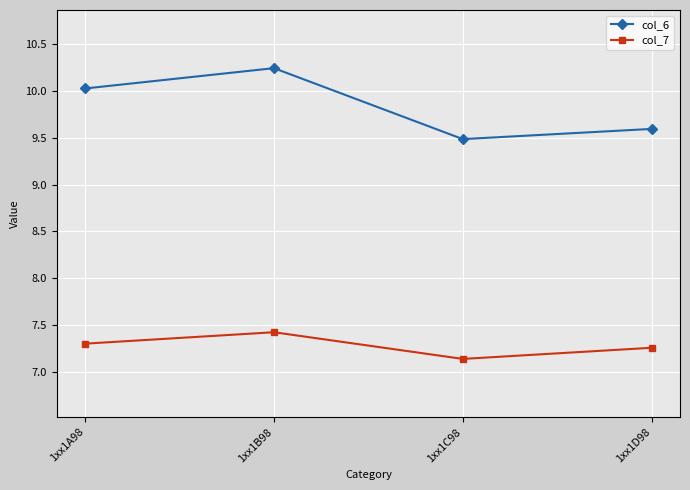

What position from the right is 1xx1B98?

3